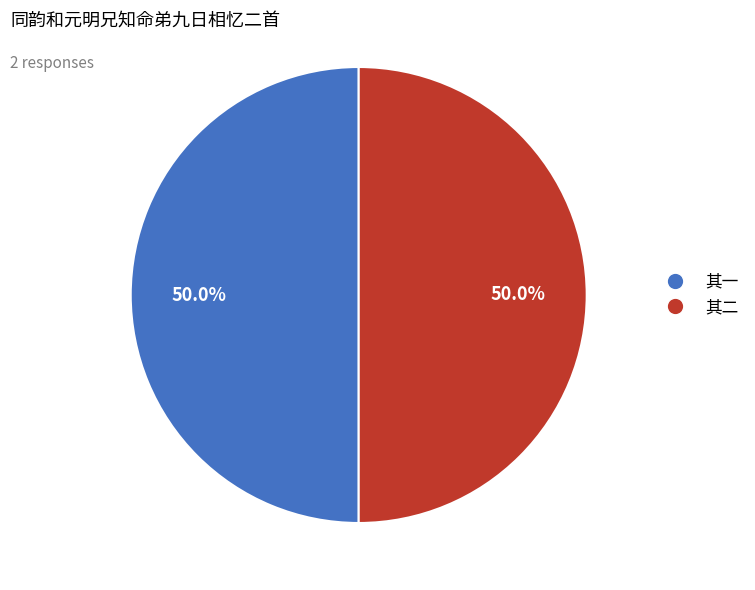

Which category has the biggest portion of the pie?

同韵和元明兄知命弟九日相忆二首 其一